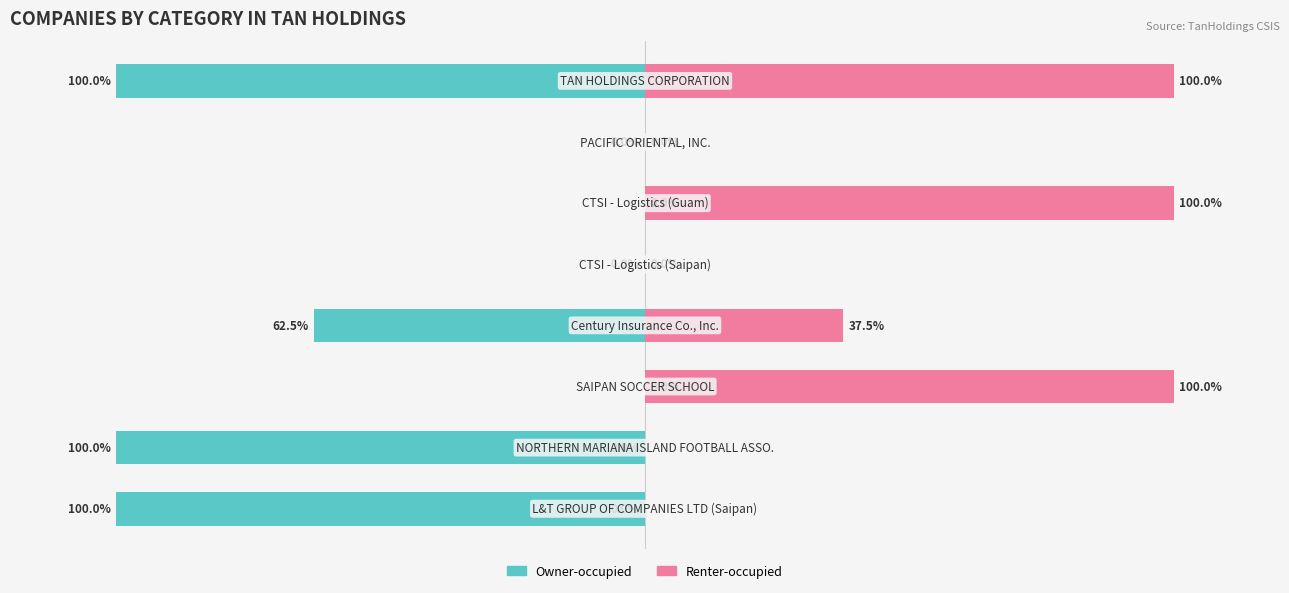

How many data points in Owner-occupied are less than 0?

4